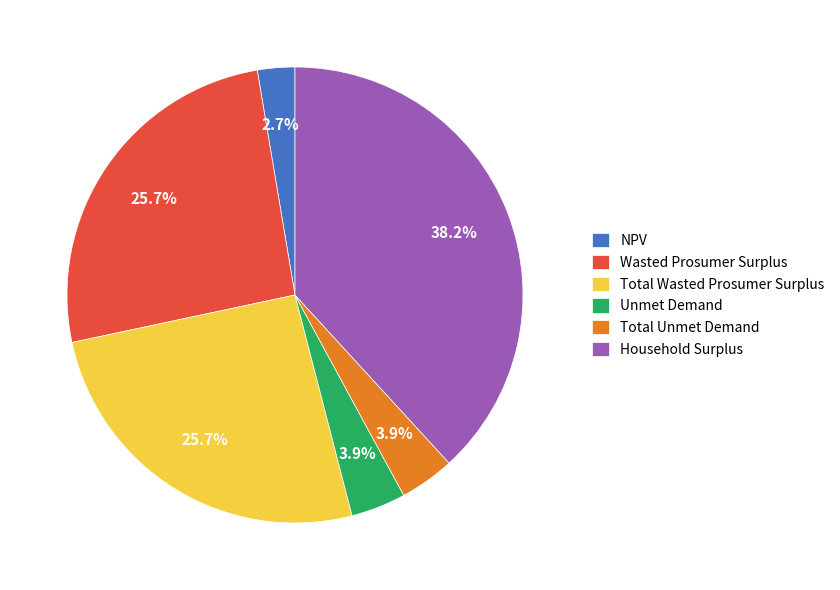

To the nearest percent, what percentage of the pie is Wasted Prosumer Surplus?

26%